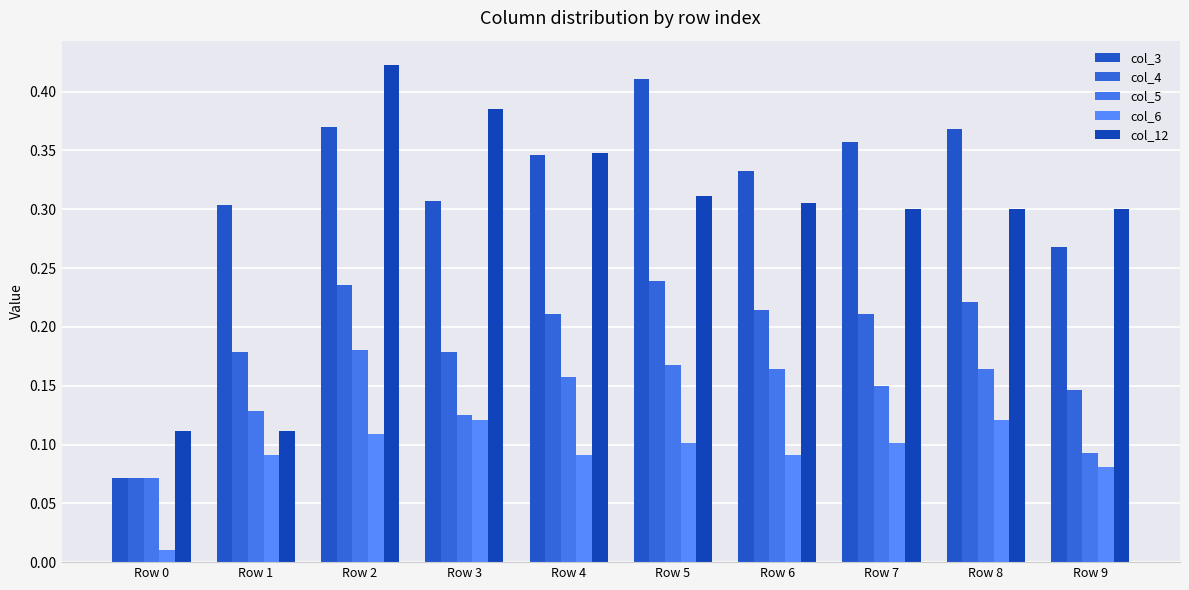

Does the chart contain any negative values?

No